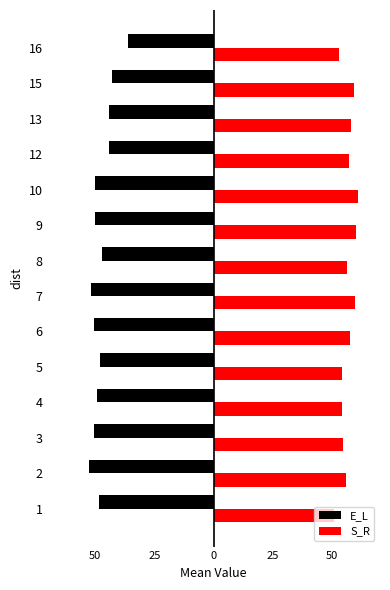

What are all the series names shown in the legend?

E_L, S_R